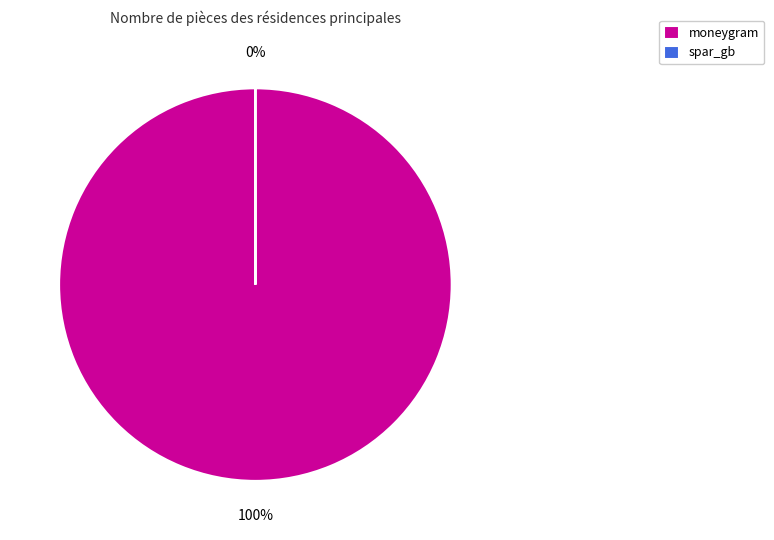

To the nearest percent, what percentage of the pie is moneygram?

100%